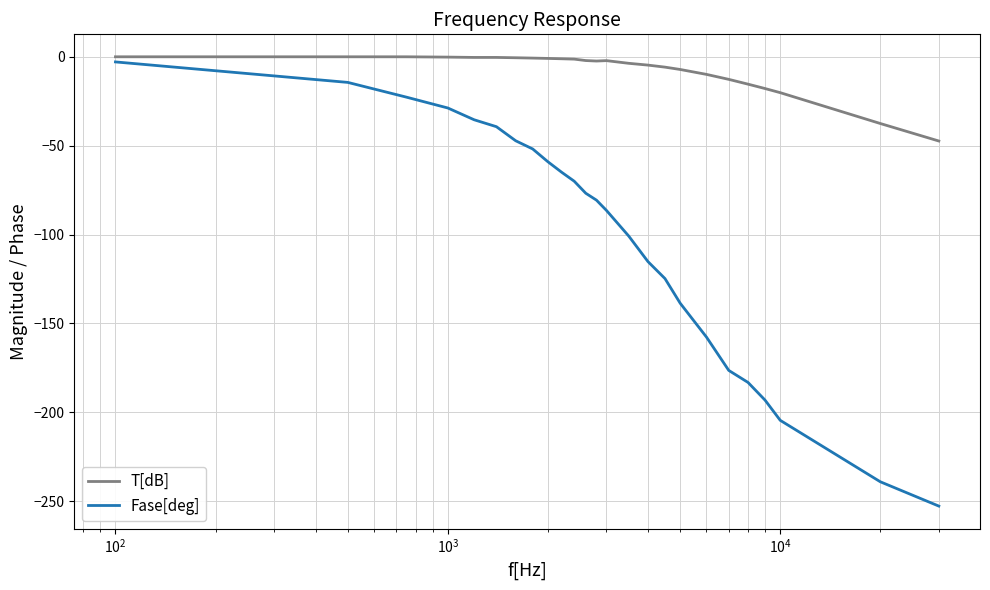

True or false: Fase[deg] and T[dB] cross at least once.

False